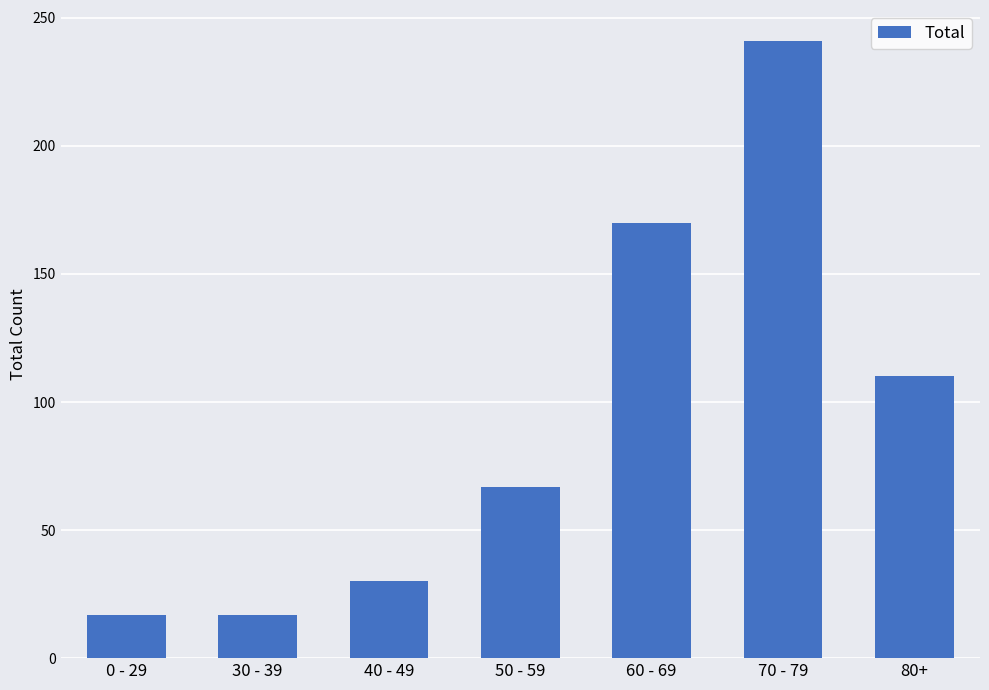

At which label is the value closest to 129?

80+